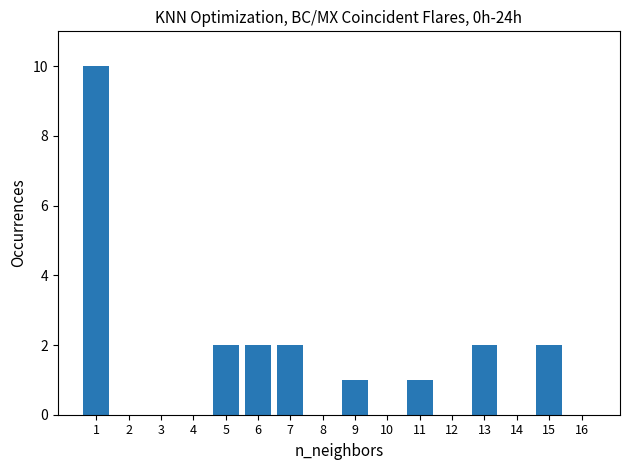

What is the maximum value shown in the chart?

10